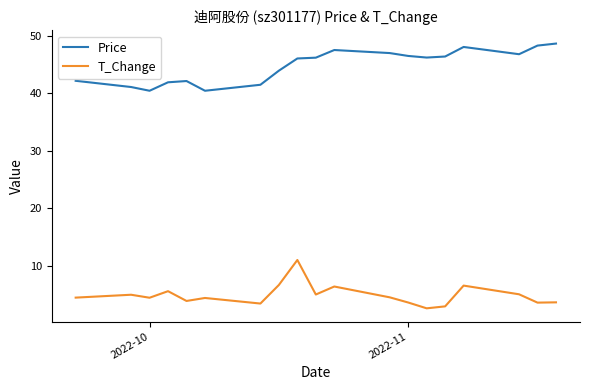

True or false: T_Change has more than 2 points higher than both neighbors.

True